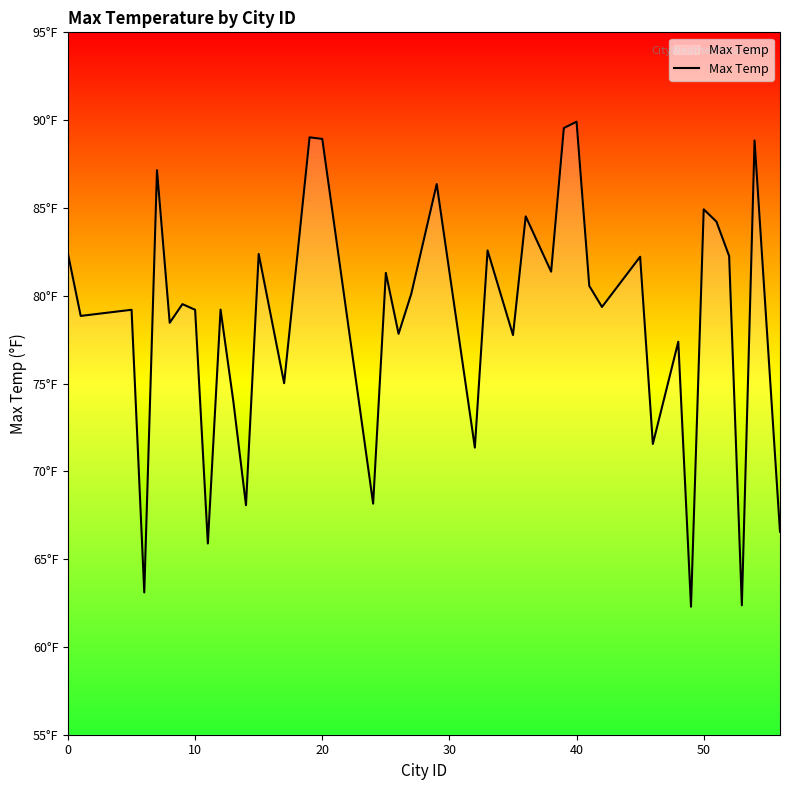

Does the chart display data point markers on the line(s)?

No